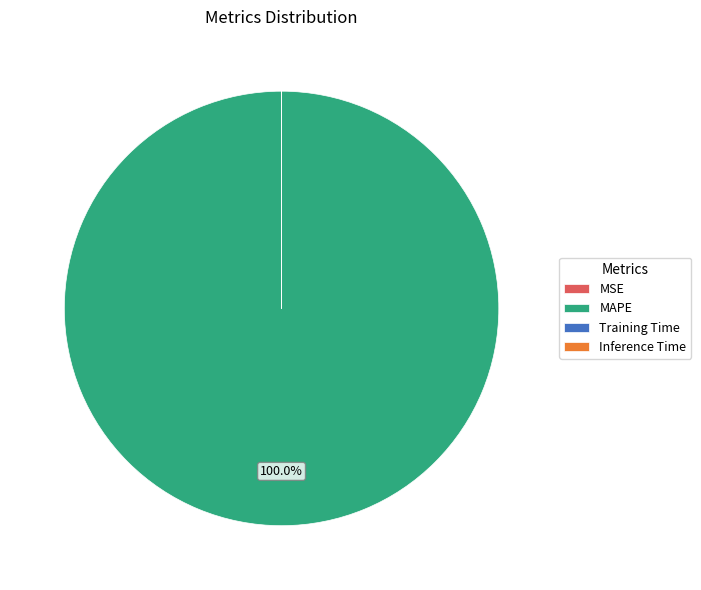

What is the majority slice?

MAPE